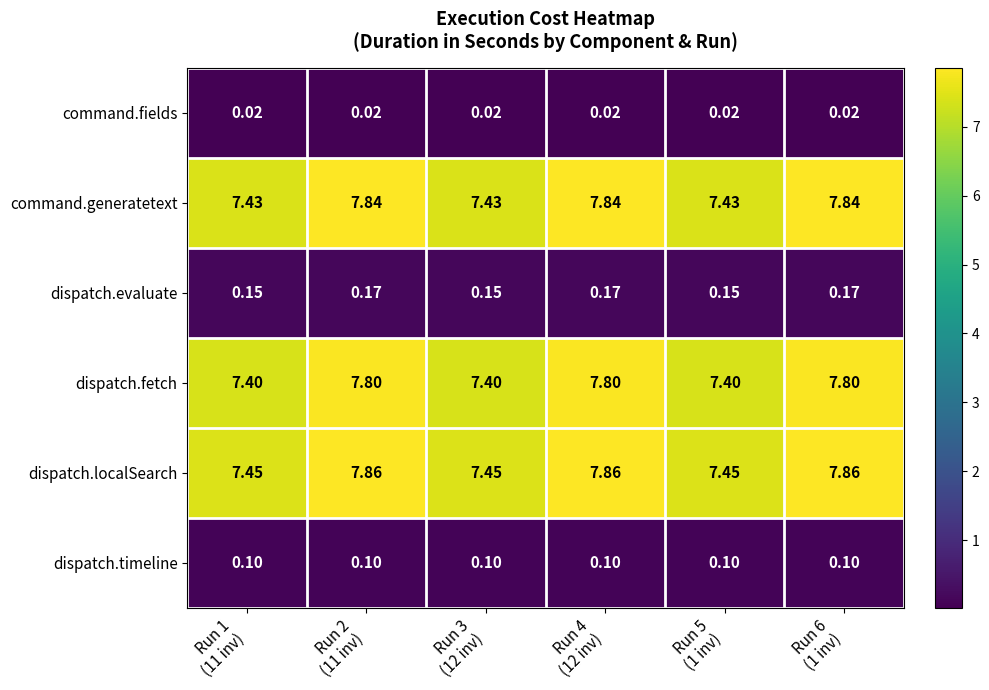

Which series has the largest total across all categories?

dispatch.localSearch